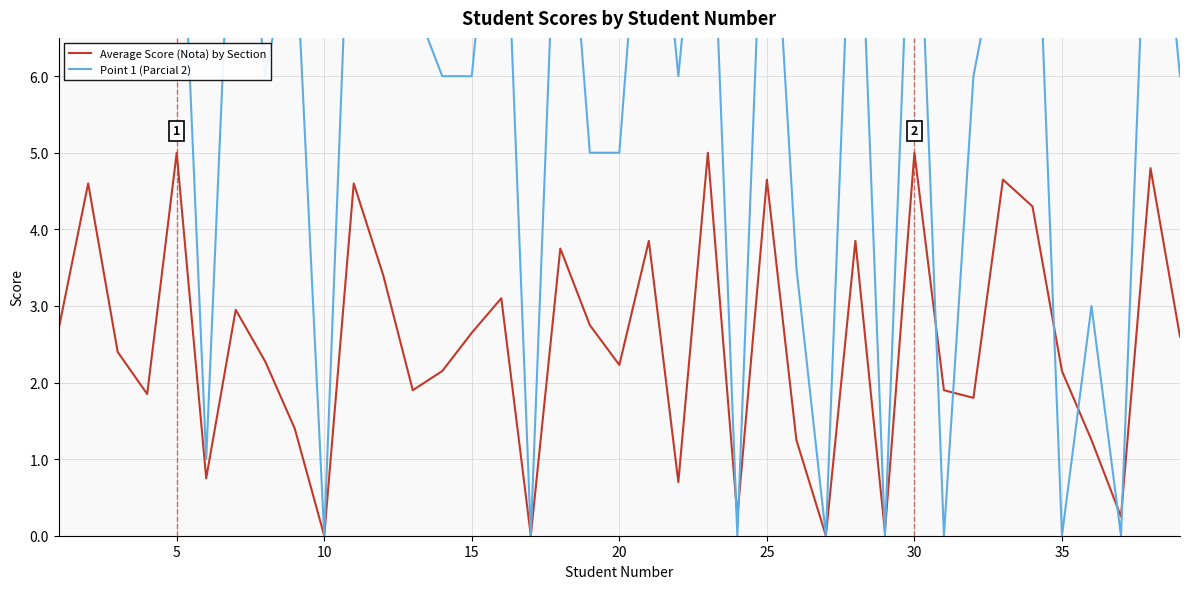

At how many categories does at least one series exceed 9?

14